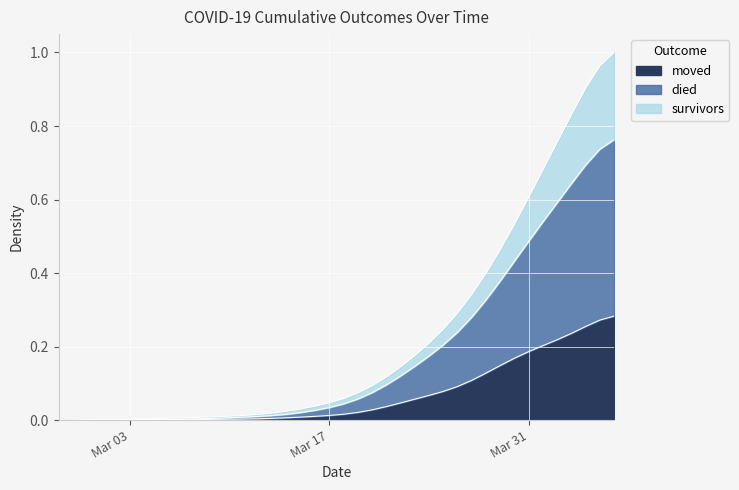

Which category has the lowest value in the survivors series?

2020-02-27